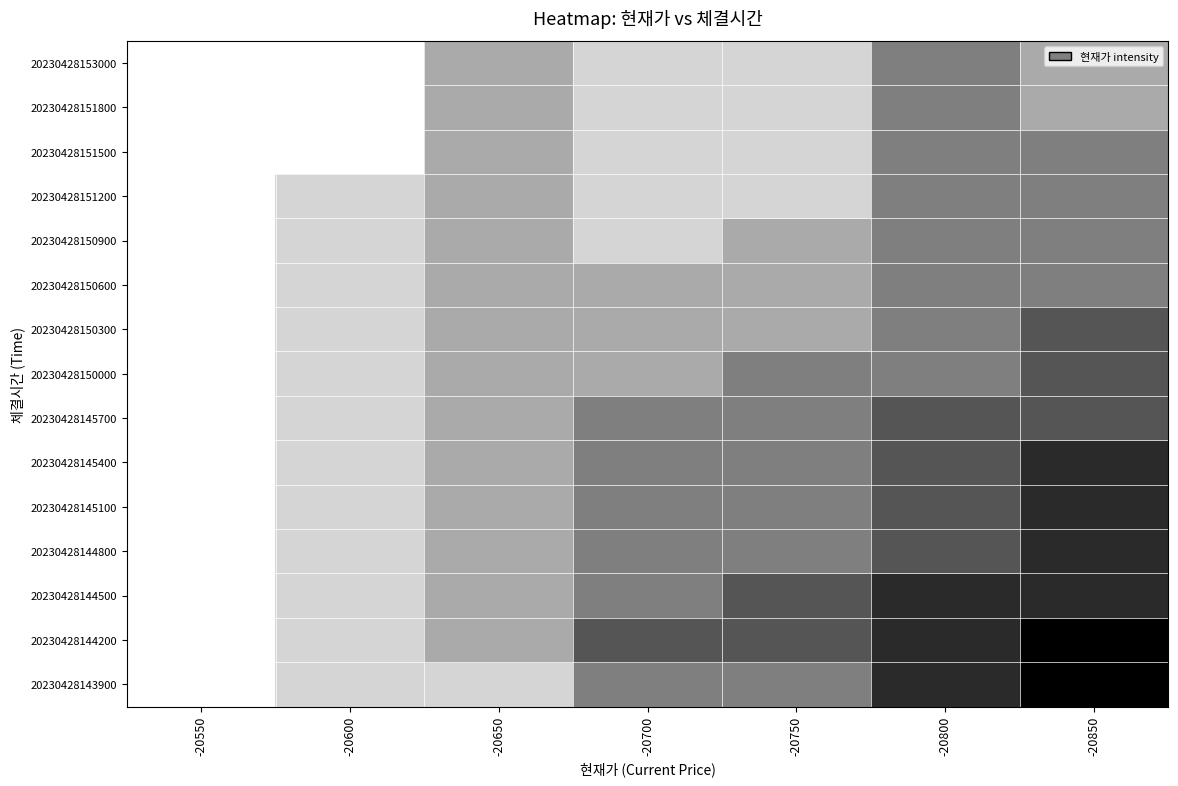

Reading left to right, what are all the values shown in this chart?

20230428153000: -20550=1.0	-20600=1.0	-20650=0.7	-20700=0.8	-20750=0.8	-20800=0.5	-20850=0.7
20230428151800: -20550=1.0	-20600=1.0	-20650=0.7	-20700=0.8	-20750=0.8	-20800=0.5	-20850=0.7
20230428151500: -20550=1.0	-20600=1.0	-20650=0.7	-20700=0.8	-20750=0.8	-20800=0.5	-20850=0.5
20230428151200: -20550=1.0	-20600=0.8	-20650=0.7	-20700=0.8	-20750=0.8	-20800=0.5	-20850=0.5
20230428150900: -20550=1.0	-20600=0.8	-20650=0.7	-20700=0.8	-20750=0.7	-20800=0.5	-20850=0.5
20230428150600: -20550=1.0	-20600=0.8	-20650=0.7	-20700=0.7	-20750=0.7	-20800=0.5	-20850=0.5
20230428150300: -20550=1.0	-20600=0.8	-20650=0.7	-20700=0.7	-20750=0.7	-20800=0.5	-20850=0.3
20230428150000: -20550=1.0	-20600=0.8	-20650=0.7	-20700=0.7	-20750=0.5	-20800=0.5	-20850=0.3
20230428145700: -20550=1.0	-20600=0.8	-20650=0.7	-20700=0.5	-20750=0.5	-20800=0.3	-20850=0.3
20230428145400: -20550=1.0	-20600=0.8	-20650=0.7	-20700=0.5	-20750=0.5	-20800=0.3	-20850=0.2
20230428145100: -20550=1.0	-20600=0.8	-20650=0.7	-20700=0.5	-20750=0.5	-20800=0.3	-20850=0.2
20230428144800: -20550=1.0	-20600=0.8	-20650=0.7	-20700=0.5	-20750=0.5	-20800=0.3	-20850=0.2
20230428144500: -20550=1.0	-20600=0.8	-20650=0.7	-20700=0.5	-20750=0.3	-20800=0.2	-20850=0.2
20230428144200: -20550=1.0	-20600=0.8	-20650=0.7	-20700=0.3	-20750=0.3	-20800=0.2	-20850=0.0
20230428143900: -20550=1.0	-20600=0.8	-20650=0.8	-20700=0.5	-20750=0.5	-20800=0.2	-20850=0.0